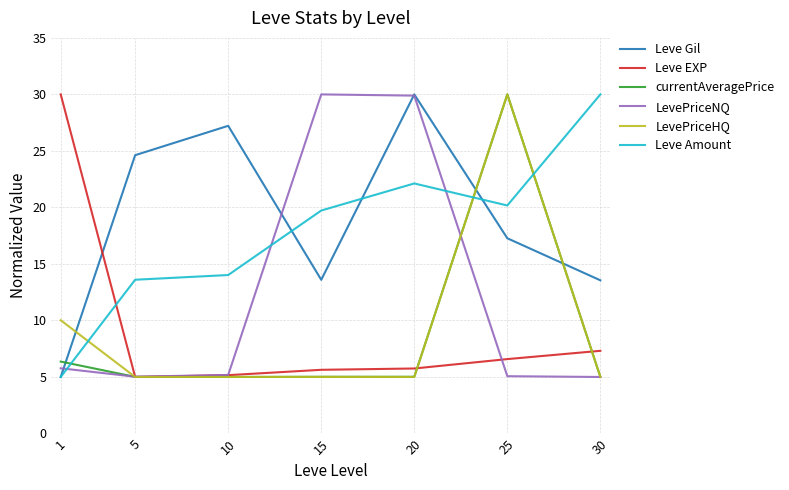

What is the total value across all series at 15?

79.0